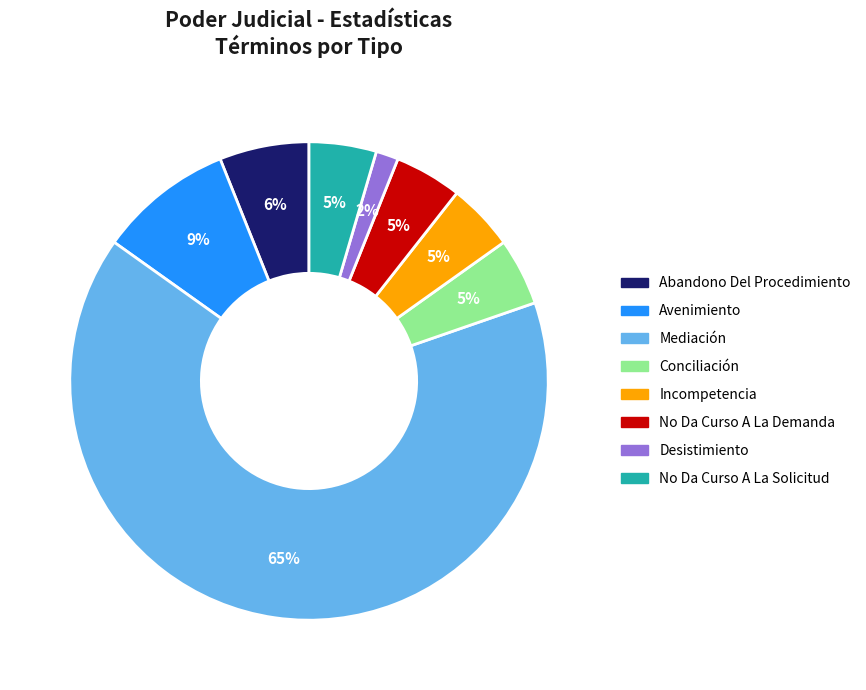

Is there a majority slice in this chart?

Yes